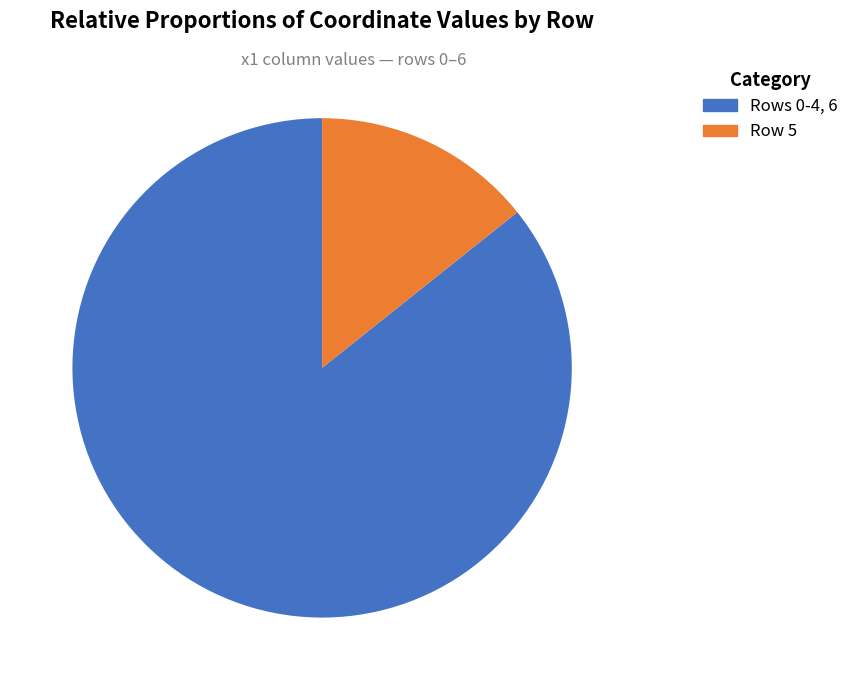

How many segments does this pie chart have?

2